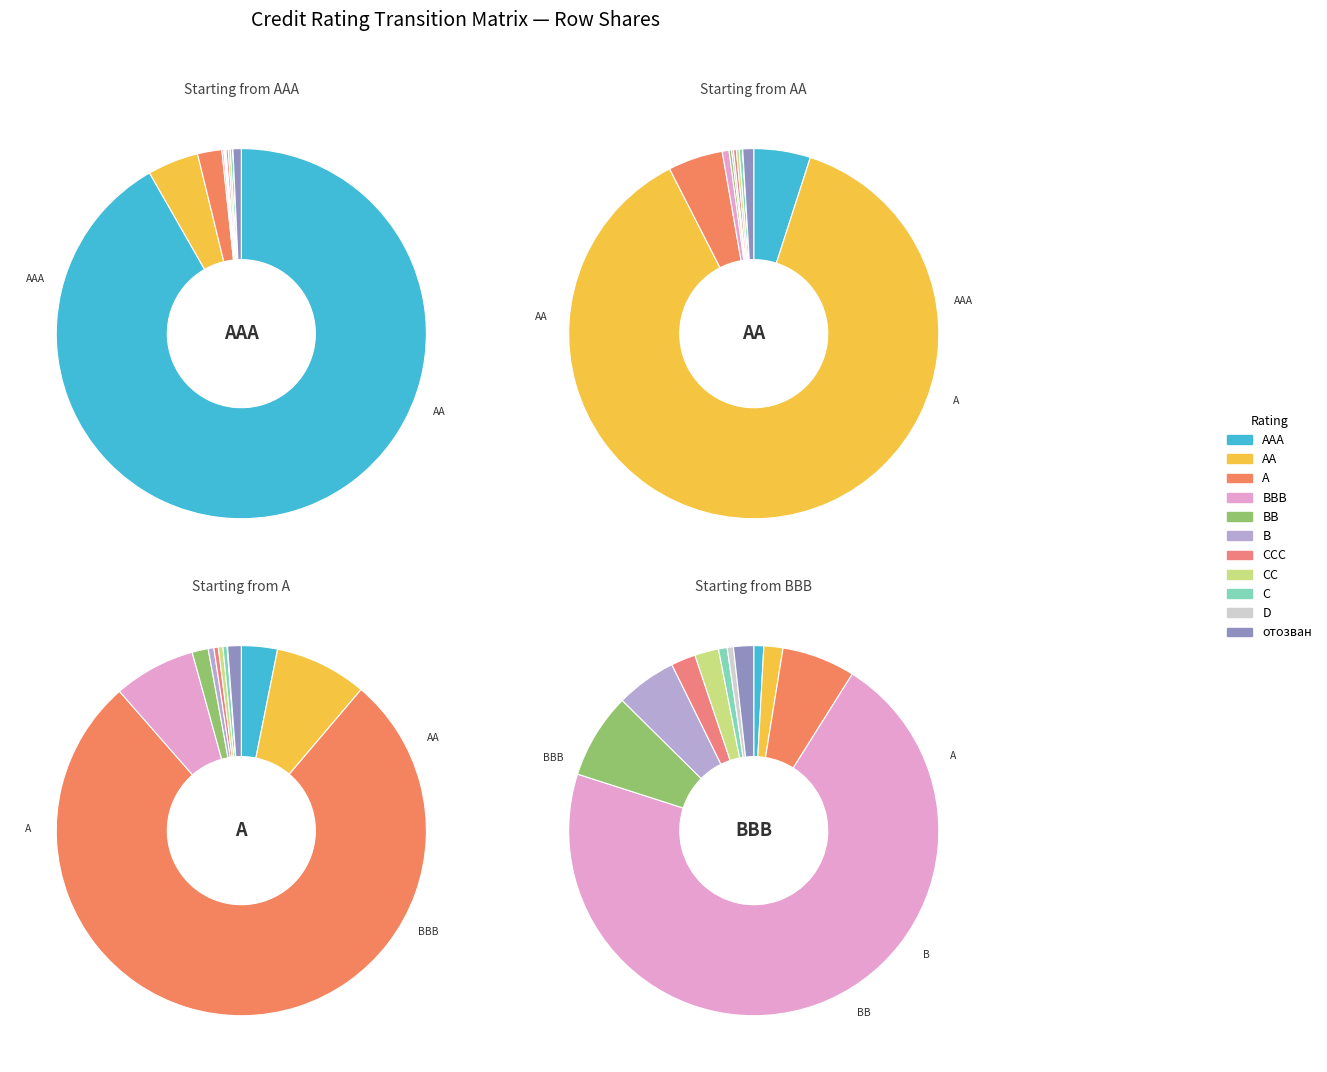

What percentage is the BB slice, to the nearest percent?

1%